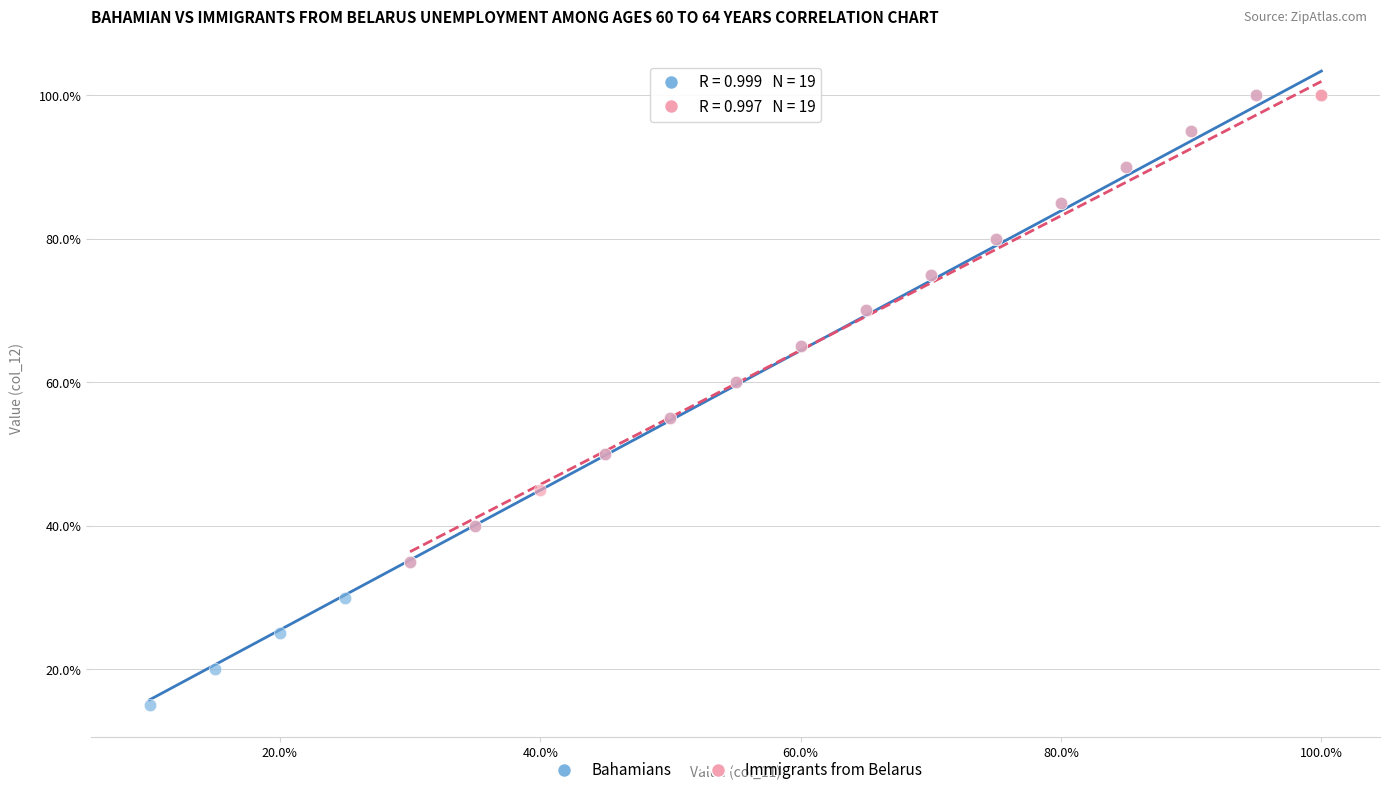

What are all the series names shown in the legend?

Bahamians, Immigrants from Belarus